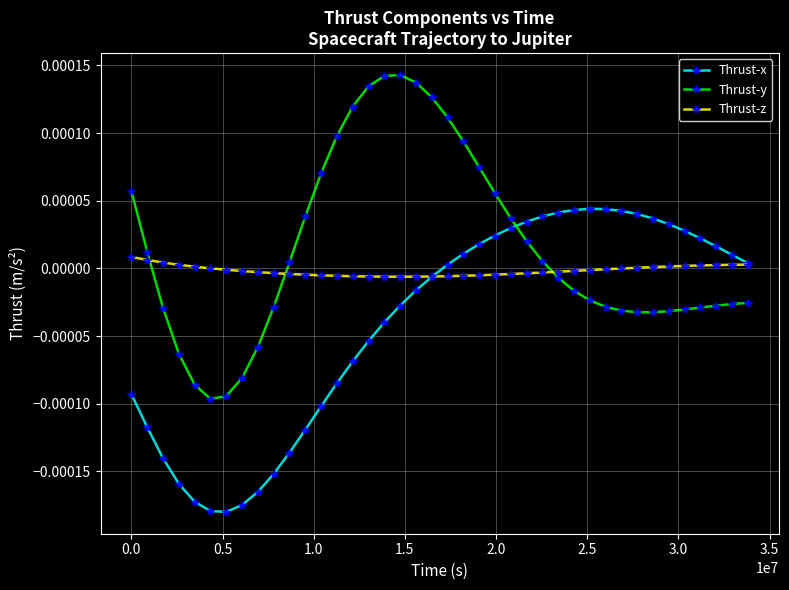

Which series has the largest range (max minus min)?

Thrust-y